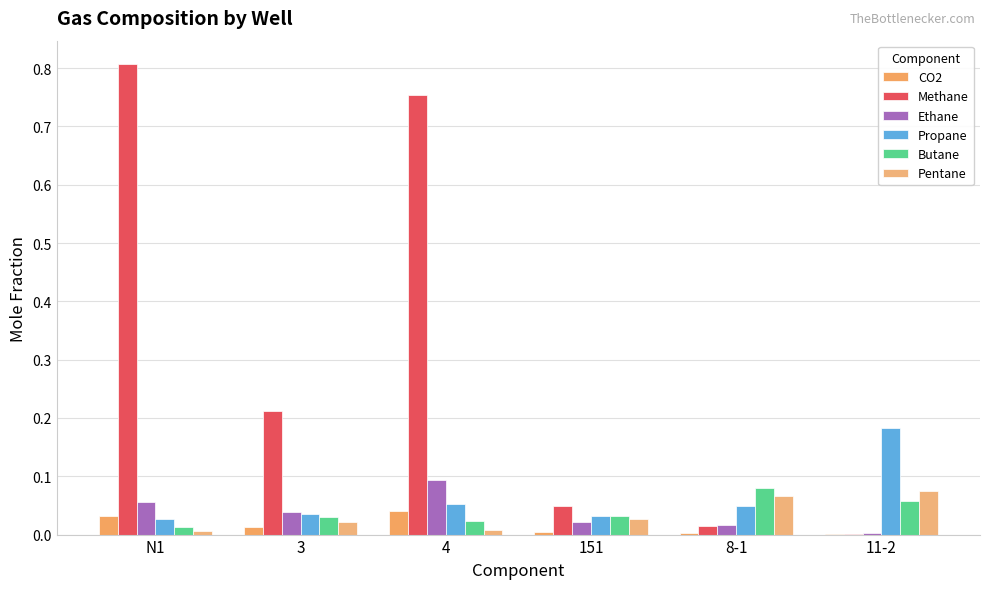

What is the greatest value displayed?

0.8